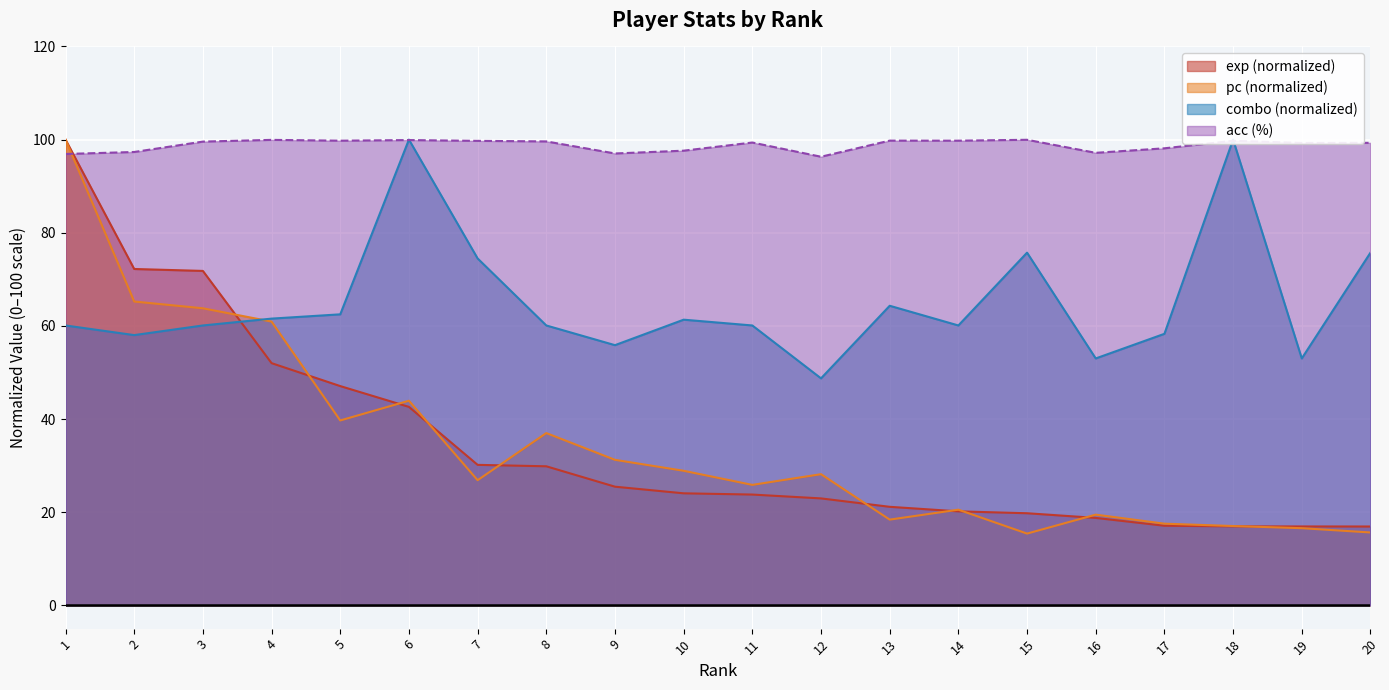

After their last crossing, which series has the higher values: acc or combo?

acc